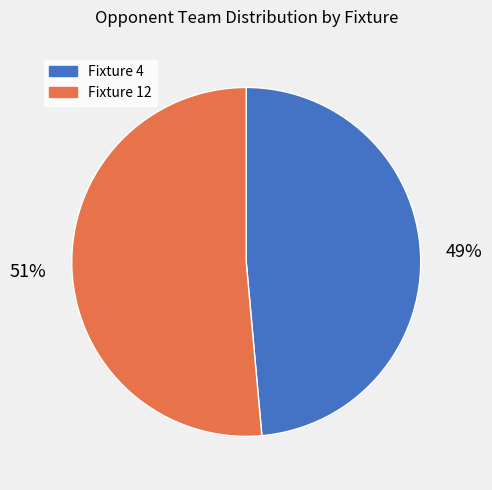

Is there a majority slice in this chart?

Yes